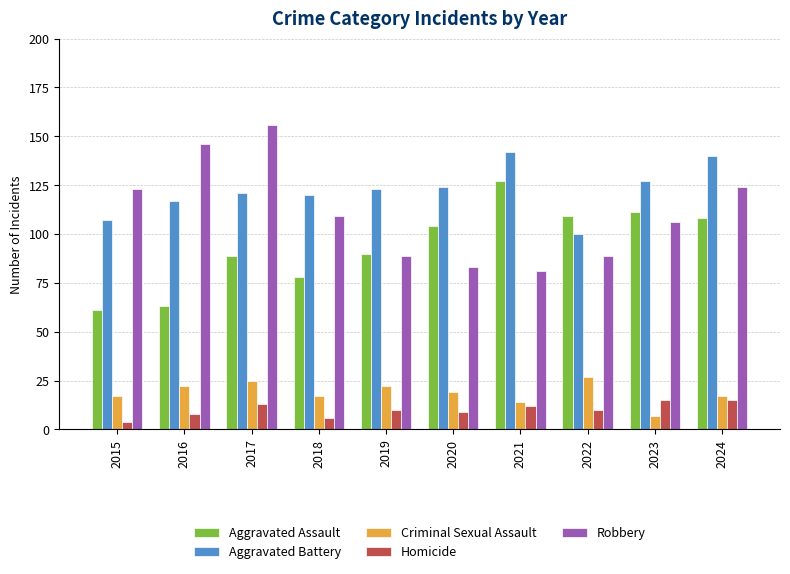

Is the value of Aggravated Battery at 2019 greater than the value of Robbery at 2016?

No